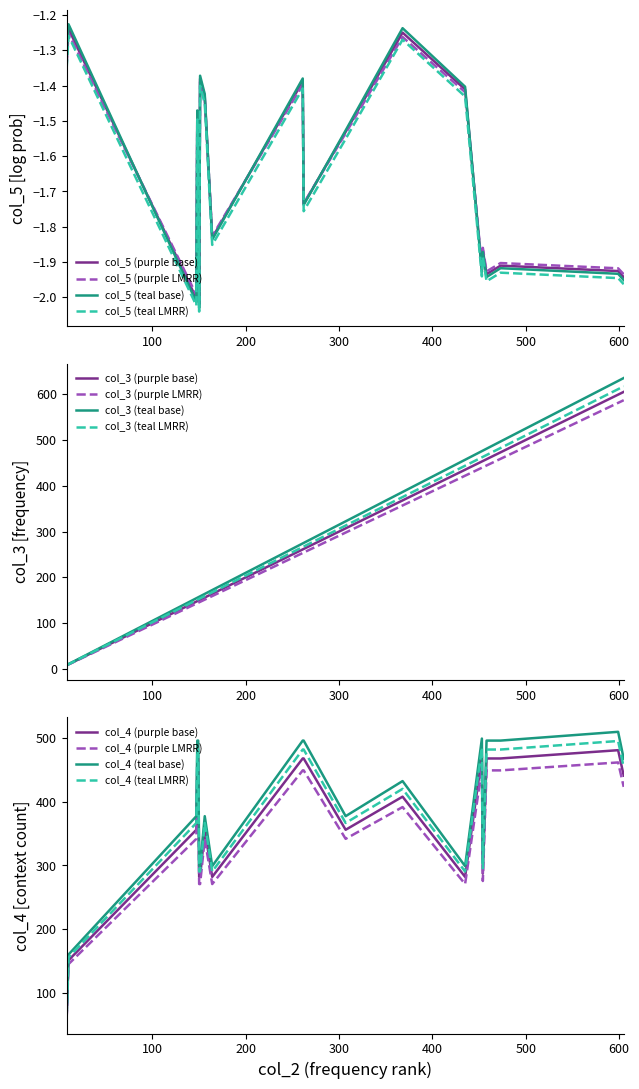

What is the difference between the col_5 values at 156 and 10?

0.2